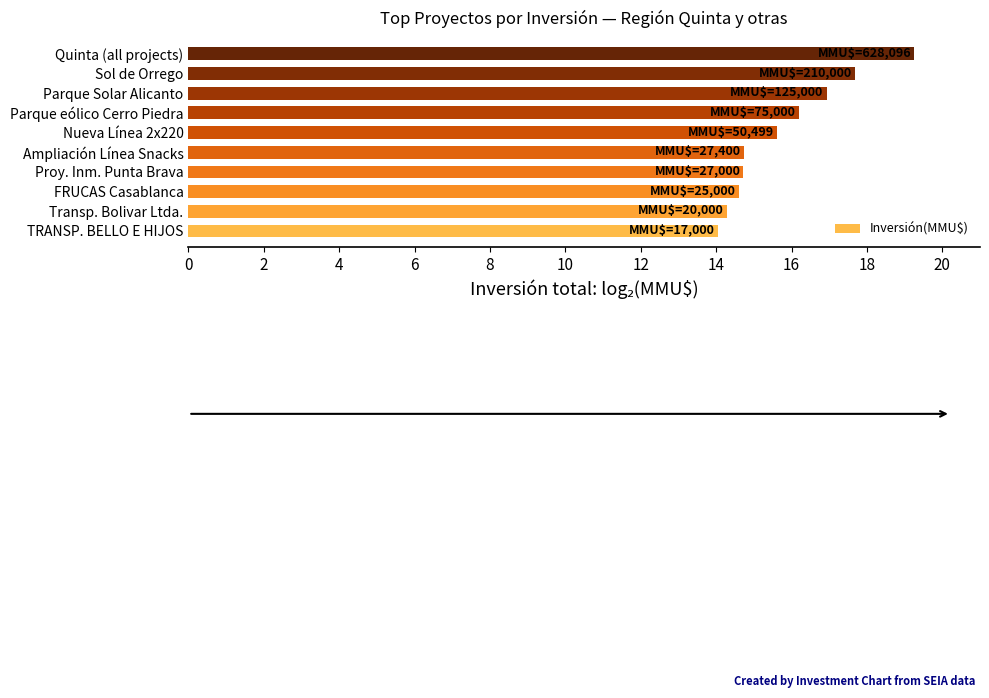

What is the maximum value shown in the chart?

19.3